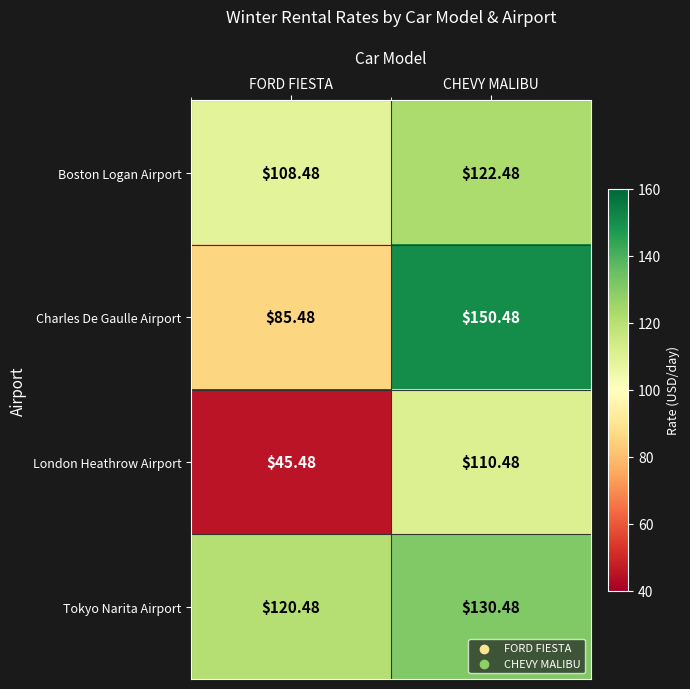

At which label is Boston Logan Airport closest to 115?

FORD FIESTA